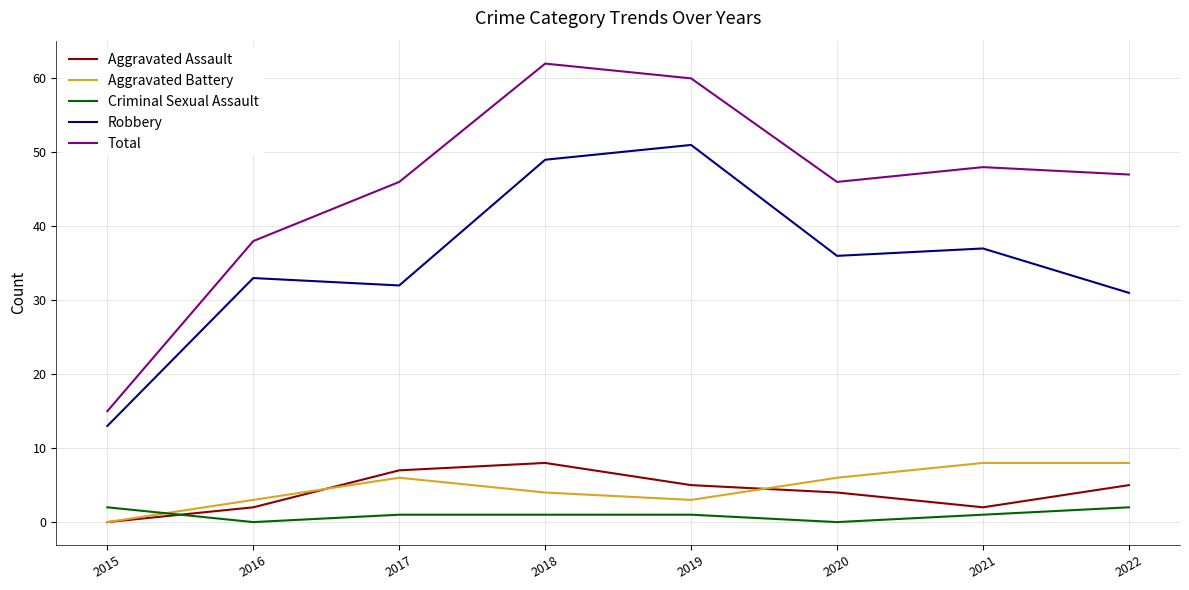

Which category has the highest value in the Aggravated Assault series?

2018